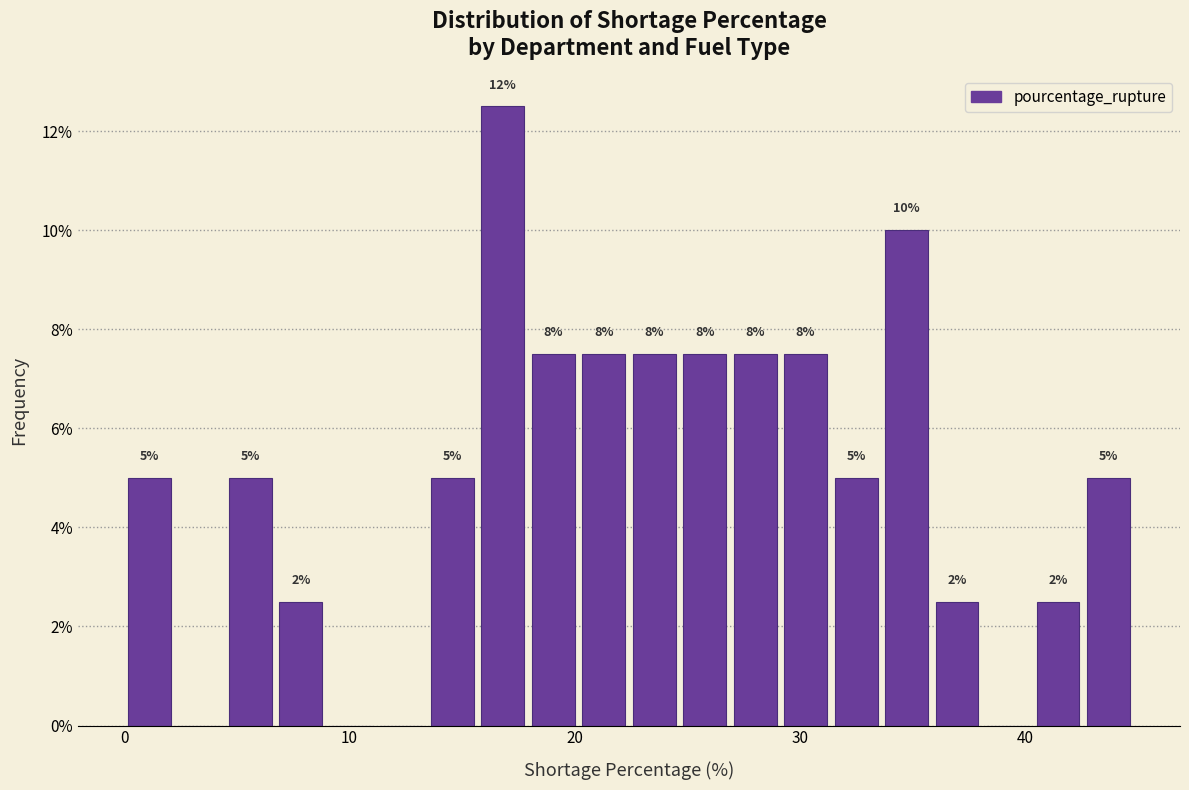

Read against the x-axis, roughly where is the centre of the tallest bar?

17